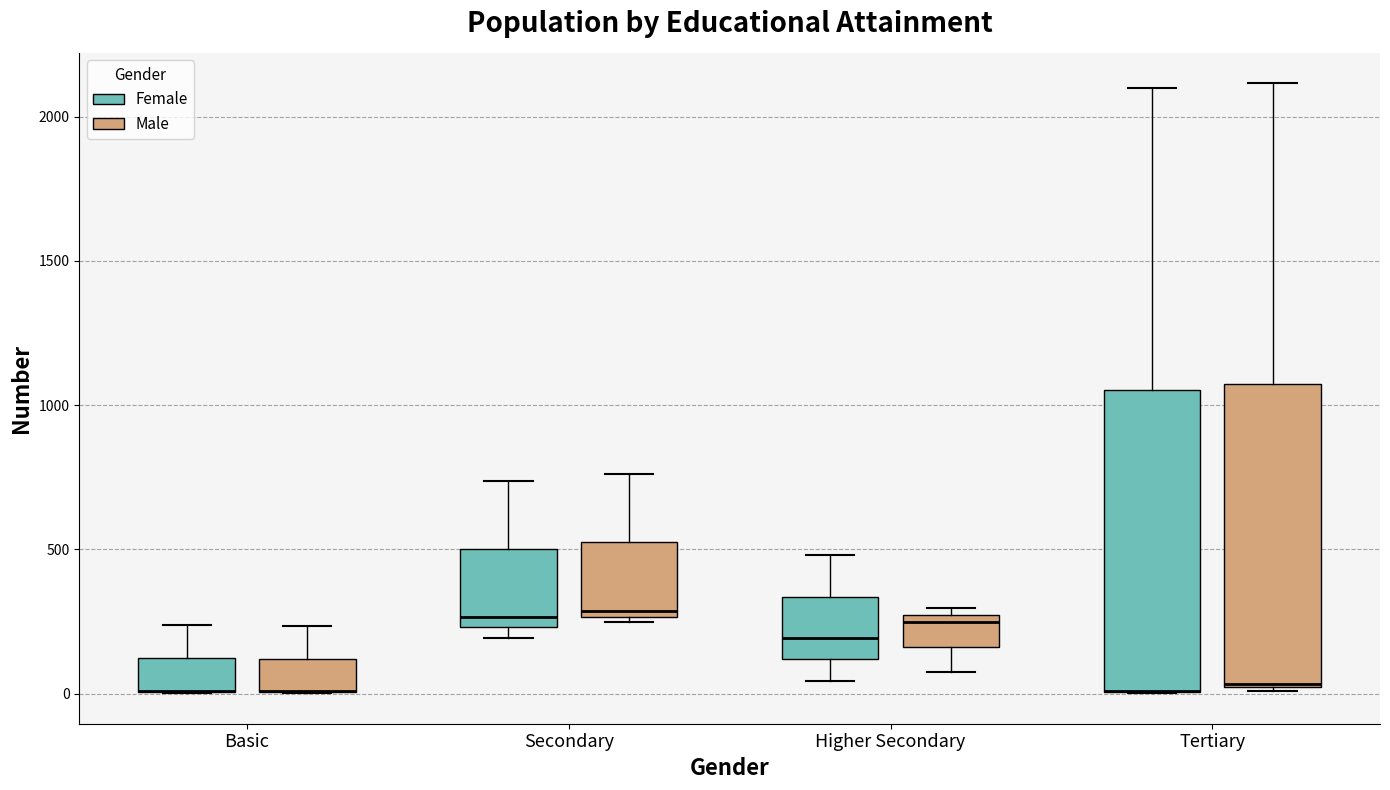

Reading left to right, read every box against the y-axis: the position of its median line, the range the box covers, and the ends of its whiskers. The values are not printed on the chart, so give them approximately, as read against the axis.

Basic (Female): median 0 (drawn on the box's lower edge), box 0 to 100, whiskers 0 to 250
Basic (Male): median 0 (drawn on the box's lower edge), box 0 to 100, whiskers 0 to 250
Secondary (Female): median 250 (just above the box's lower edge), box 250 to 500, whiskers 200 to 750
Secondary (Male): median 300, box 250 to 500, whiskers 250 (just below the box's lower edge) to 750
Higher Secondary (Female): median 200, box 100 to 350, whiskers 50 to 500
Higher Secondary (Male): median 250 (just below the box's upper edge), box 150 to 250, whiskers 50 to 300
Tertiary (Female): median 0 (drawn on the box's lower edge), box 0 to 1050, whiskers 0 to 2100
Tertiary (Male): median 50, box 0 to 1050, whiskers 0 to 2100